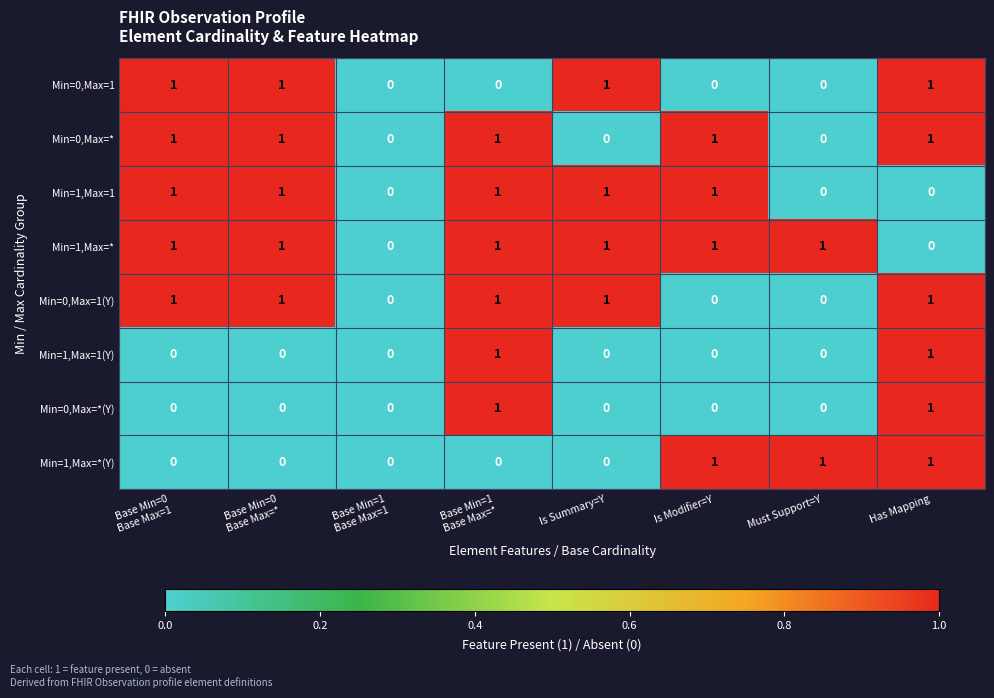

Count the number of categories in the chart.

8